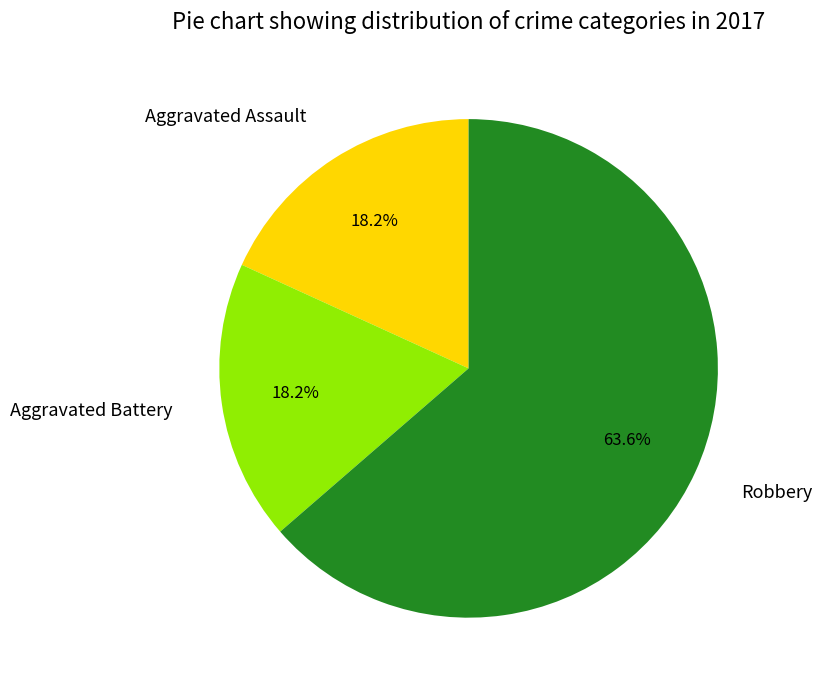

True or false: Robbery accounts for 64% of the total.

True